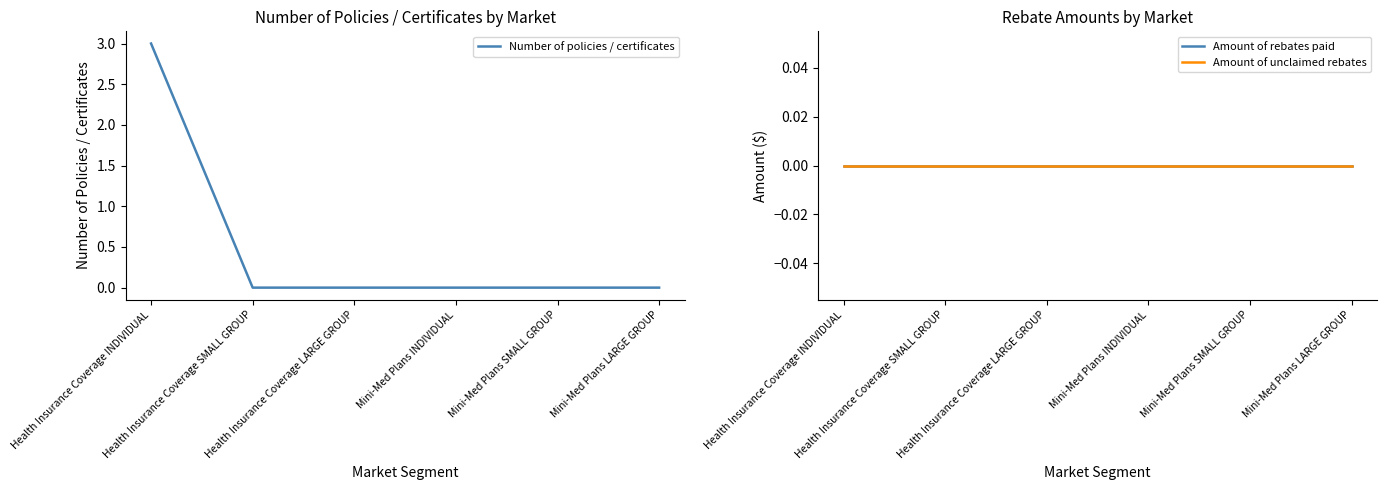

Between Mini-Med Plans LARGE GROUP and Health Insurance Coverage LARGE GROUP, which is larger?

Mini-Med Plans LARGE GROUP